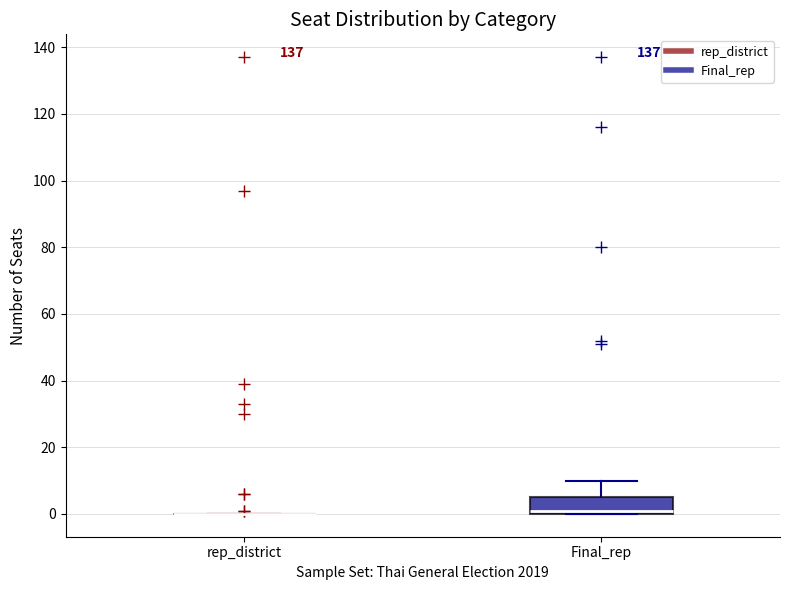

Where does the upper whisker of the box for Final_rep end on the y-axis? The values are not printed on the chart, so give them approximately, as read against the axis.

10